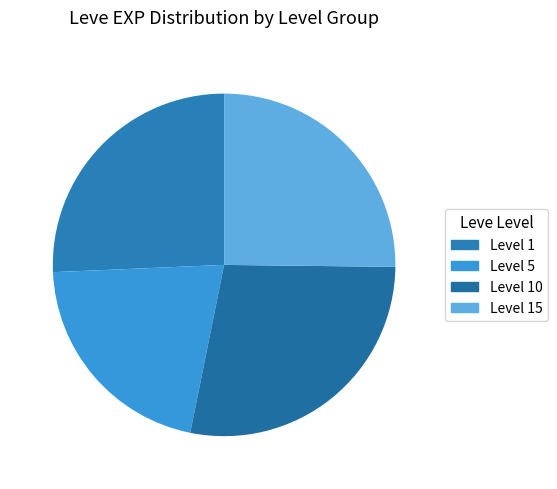

How many segments does this pie chart have?

4